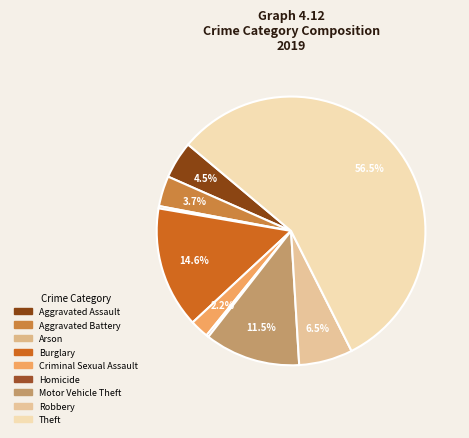

Which category has the smallest portion of the pie?

Arson